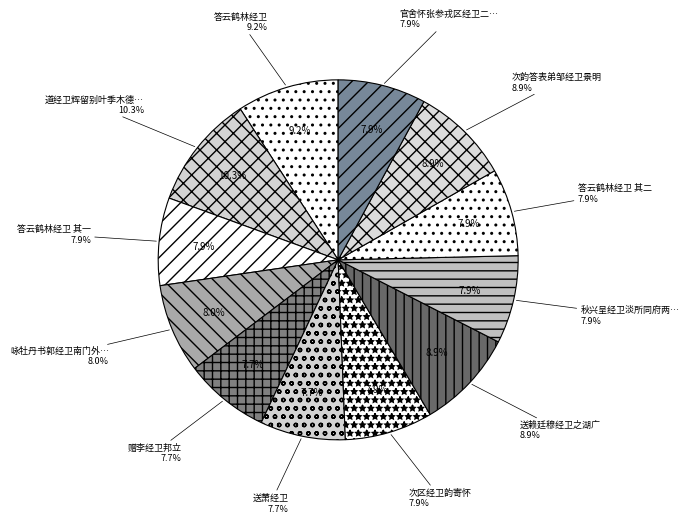

To the nearest percent, what is the average slice percentage?

8%